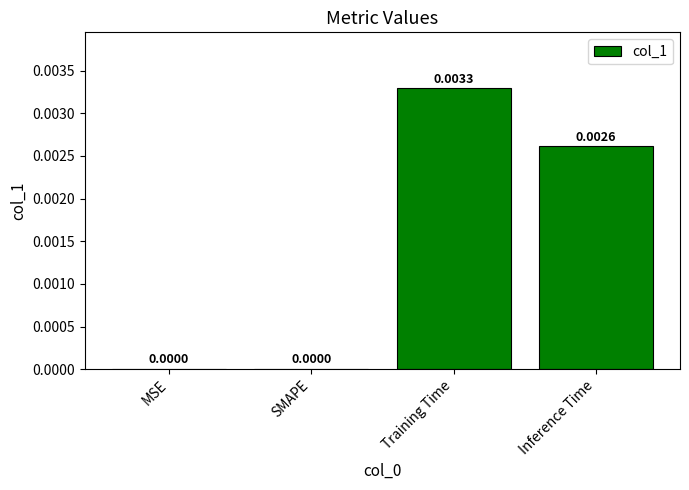

Which has a higher value, SMAPE or Inference Time?

Inference Time